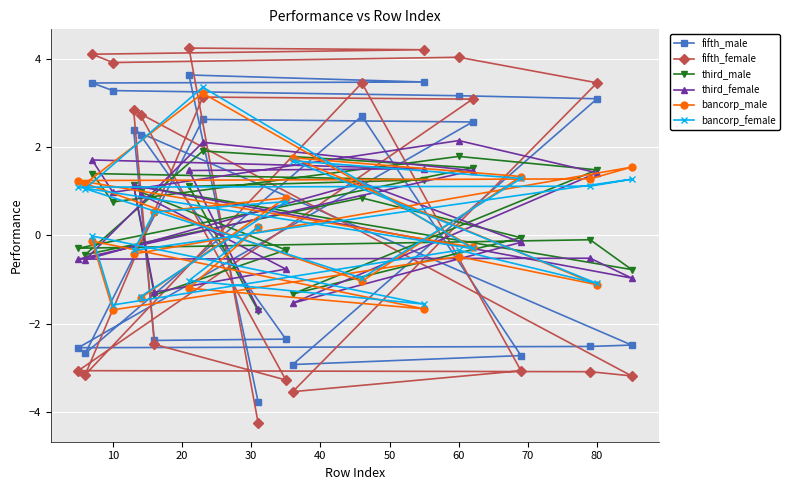

How many intersections are there between fifth_male and bancorp_female?

9